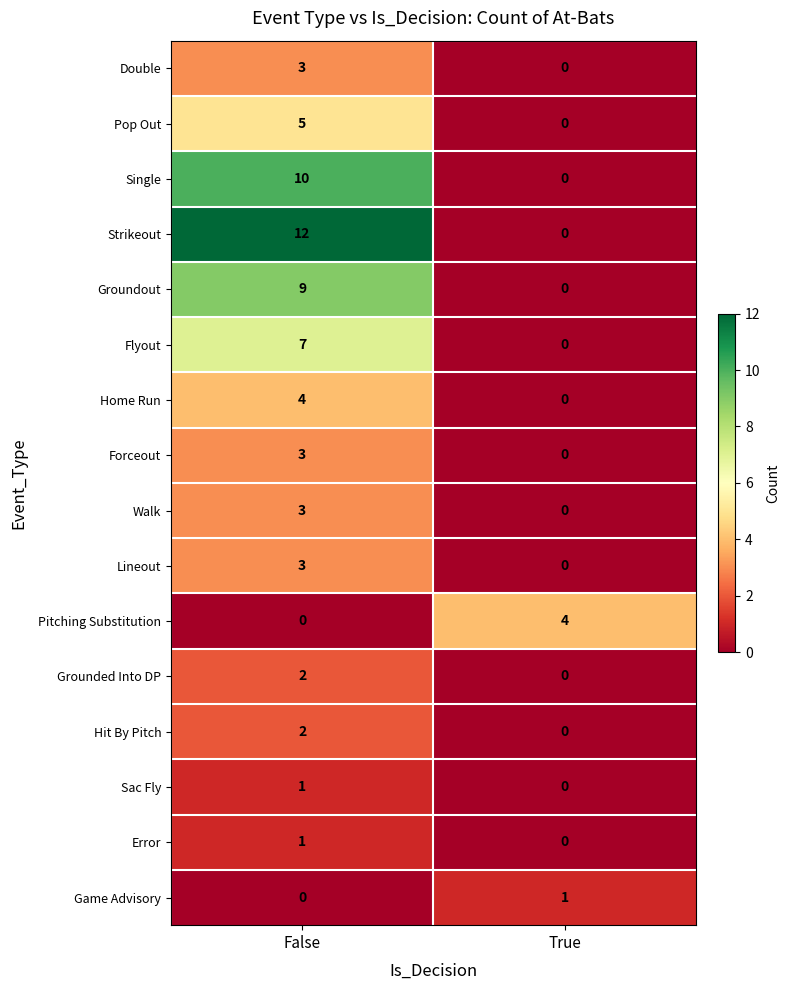

Rank the categories by Grounded Into DP value from highest to lowest.

False, True